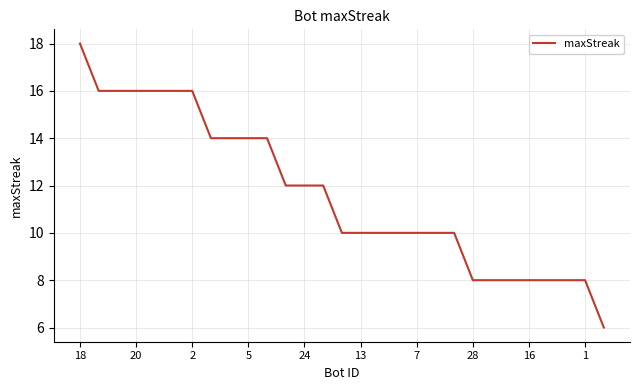

How many values are between 8 and 14?

21